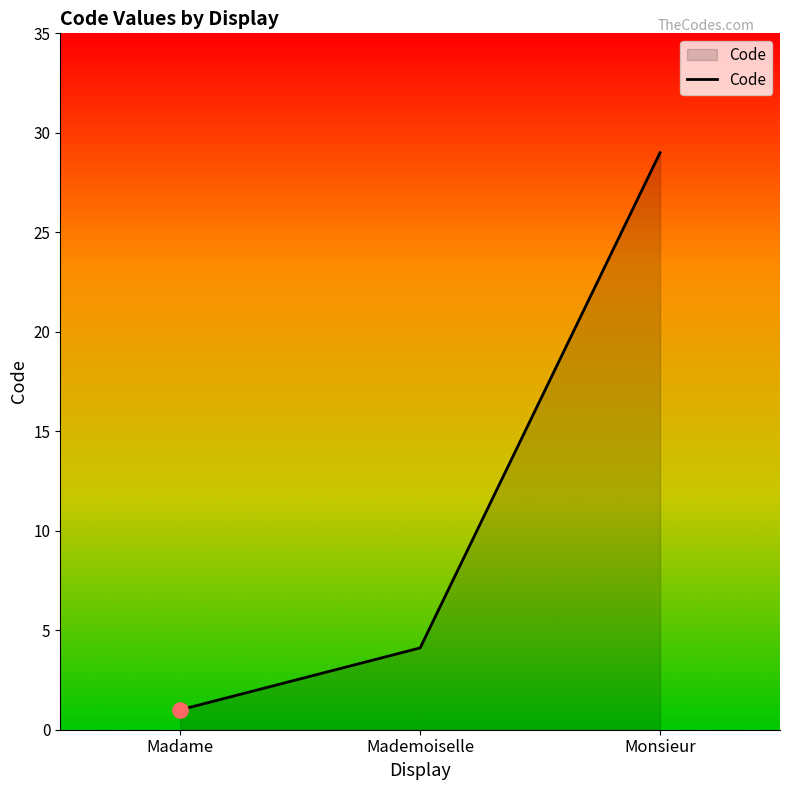

Which has a higher value, Mademoiselle or Monsieur?

Monsieur